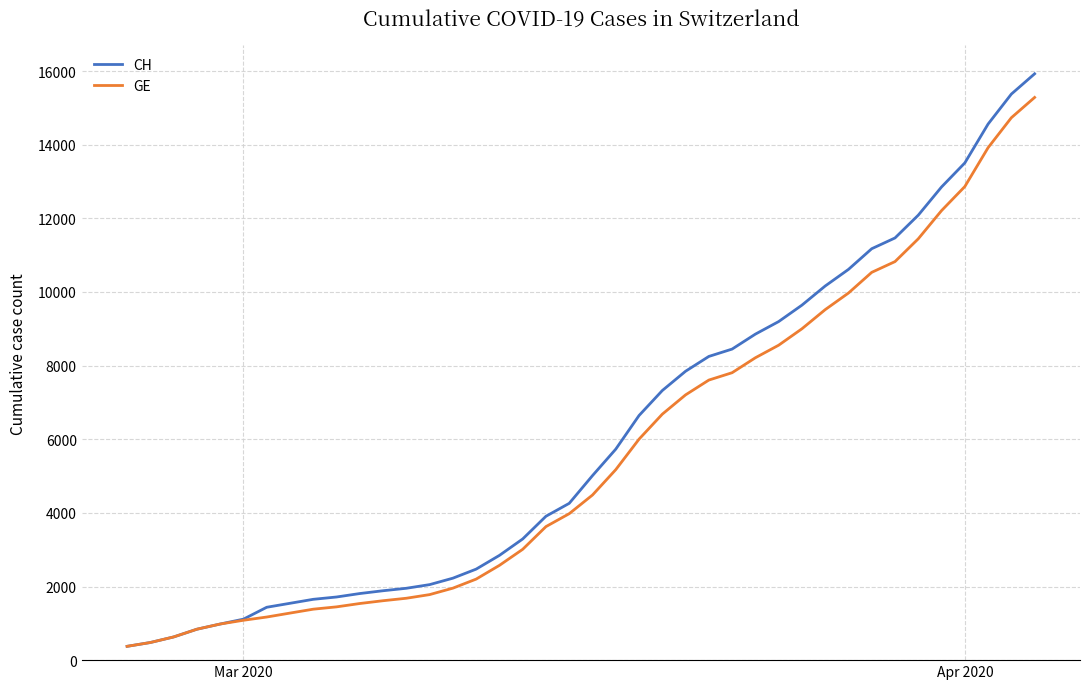

What is the lowest value of the GE series?

375